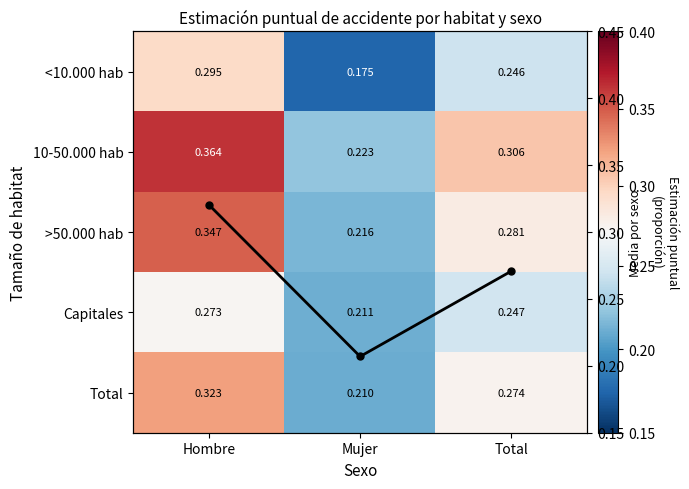

What is the total value across all series at Total?

1.6